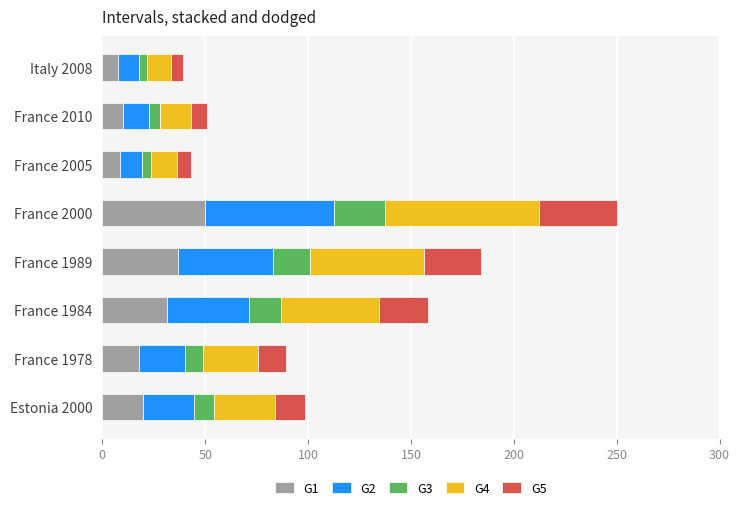

True or false: G1 has a value of 17.8 at France 1978.

True